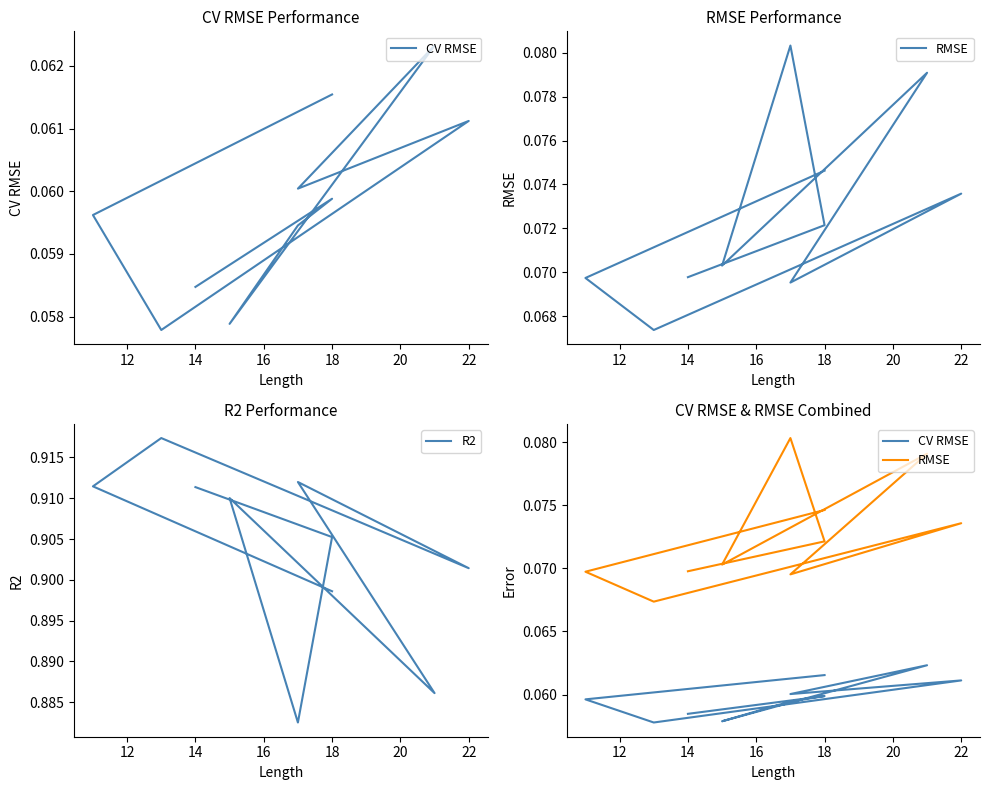

Is this an area chart (filled region under the line)?

No